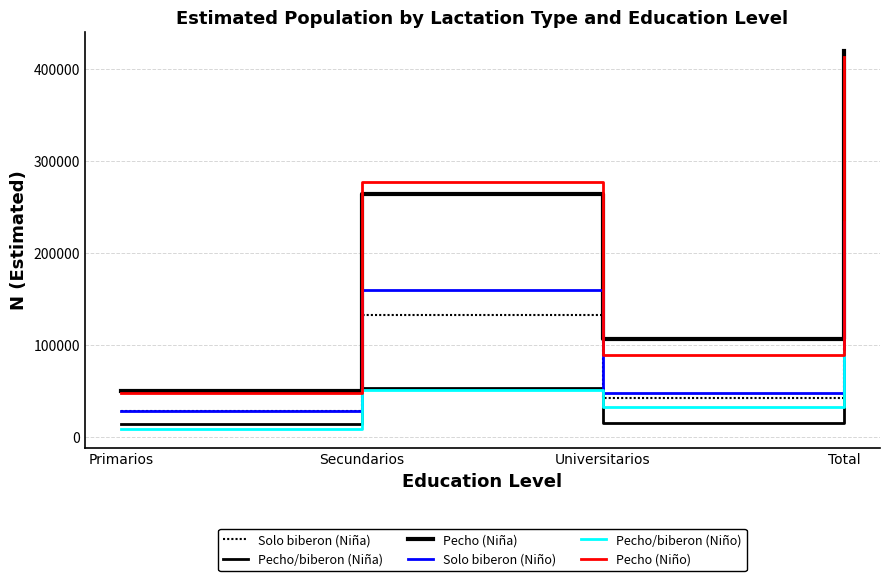

Which series has the largest range (max minus min)?

Pecho (Niña)